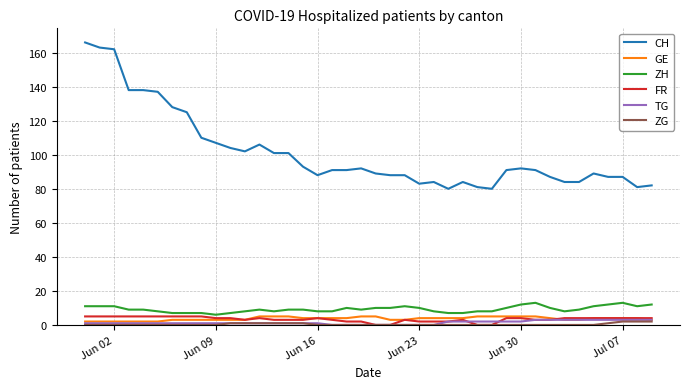

Which series has the widest spread of values?

CH